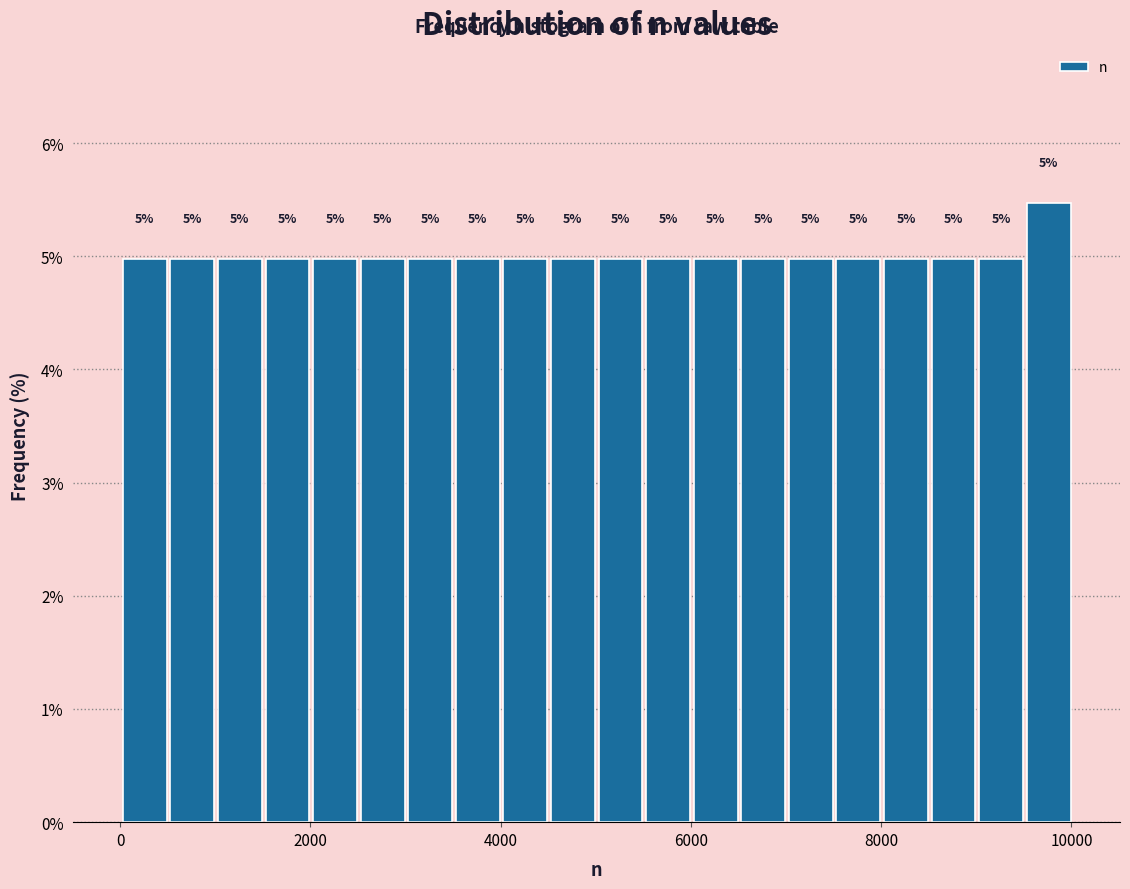

Around what value on the x-axis is the tallest bar? Give the approximate position of its centre, as read against the axis.

9800